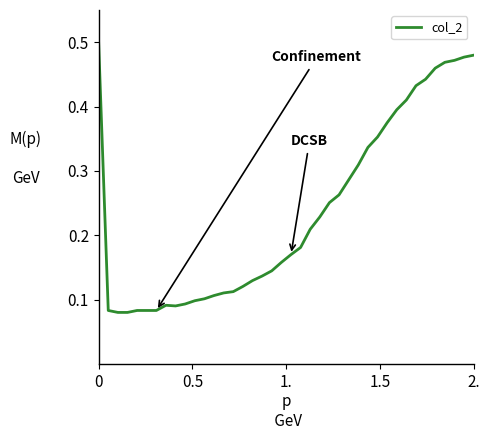

What is the sum of all values?

9.5